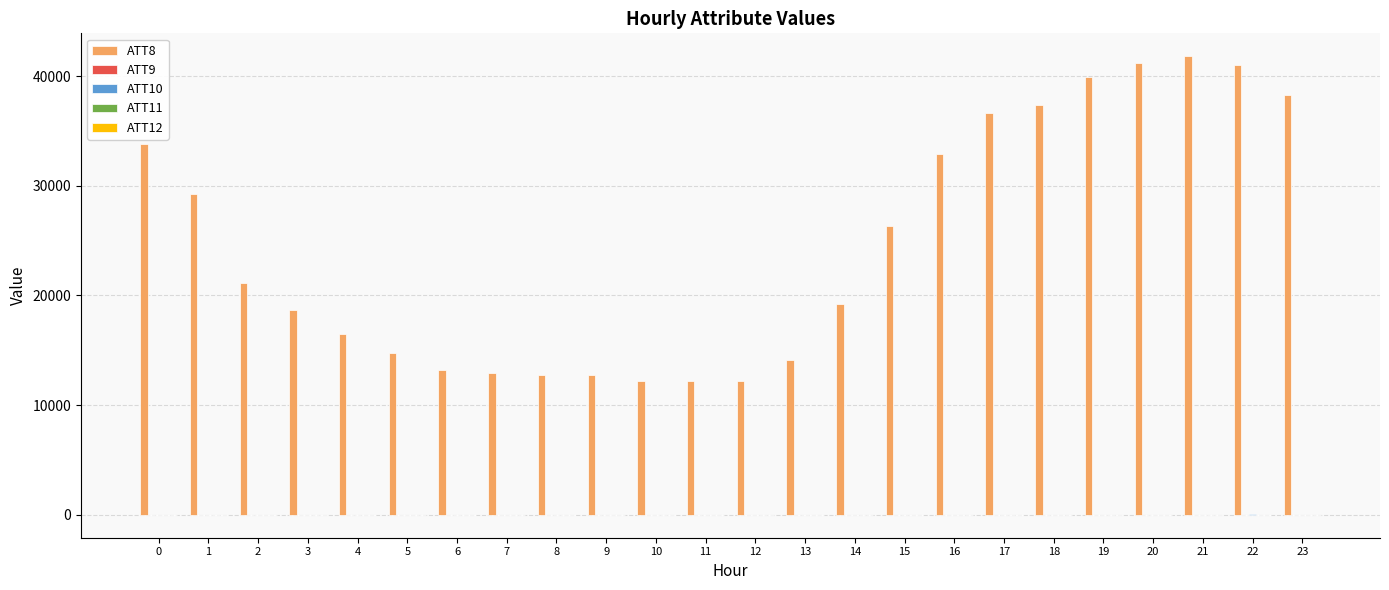

What is the greatest value displayed?

41800.0